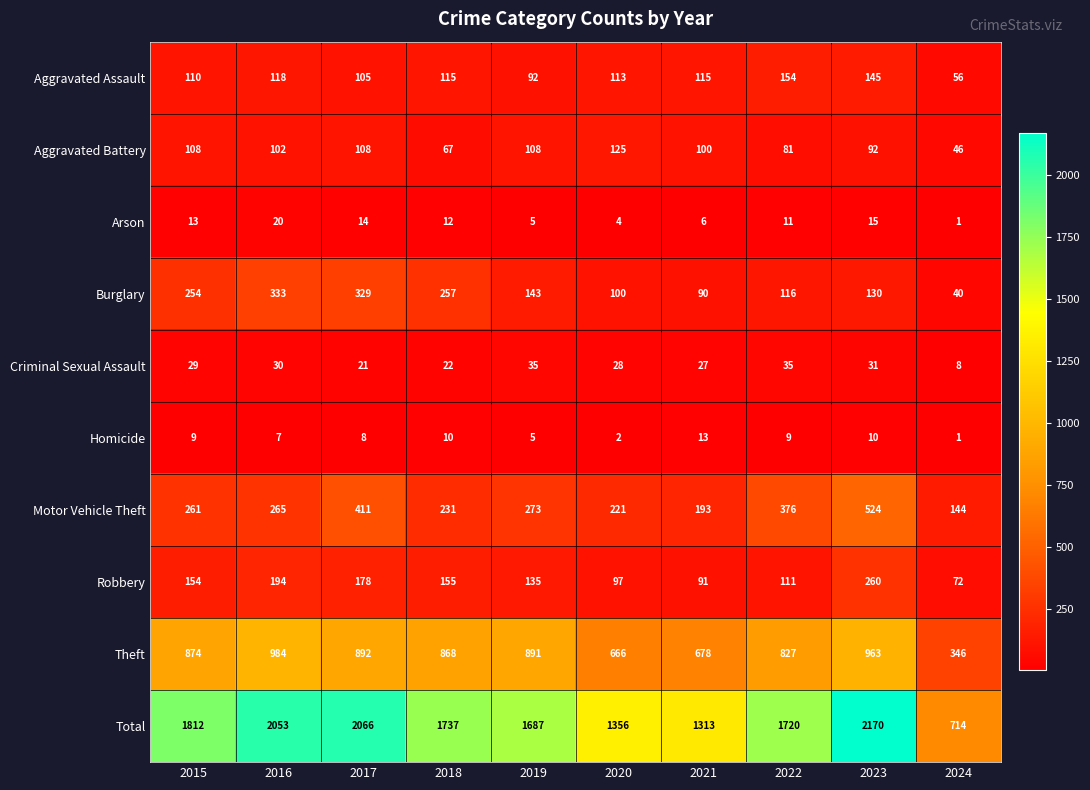

What is the difference between the Robbery values at 2022 and 2023?

149